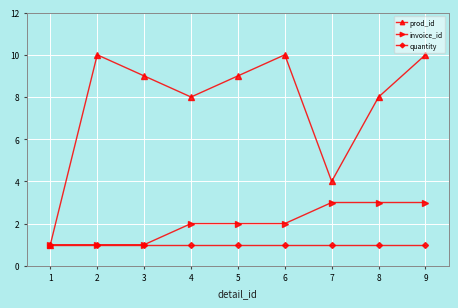

Reading left to right, transcribe all the data shown in this chart.

prod_id: 1	10	9	8	9	10	4	8	10
invoice_id: 1	1	1	2	2	2	3	3	3
quantity: 1	1	1	1	1	1	1	1	1